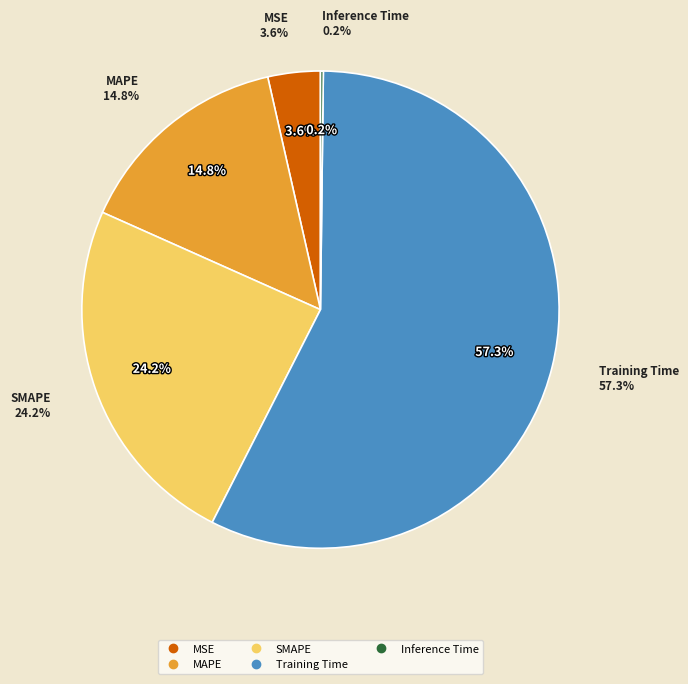

The MAPE slice represents 22% of the pie. True or false?

False